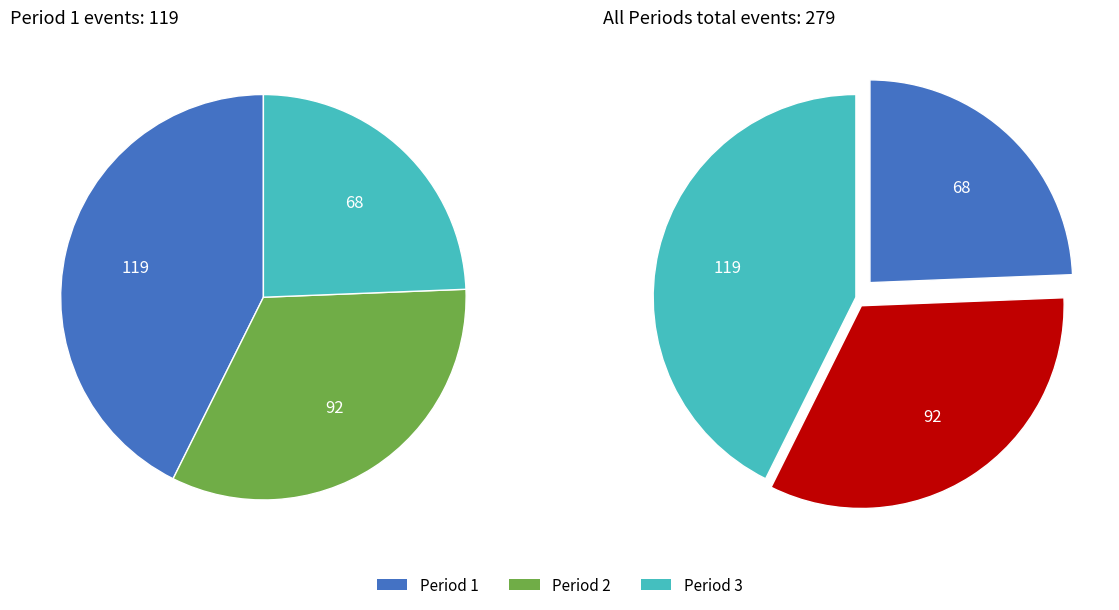

Which has a higher value, Period 2 or Period 3?

Period 2